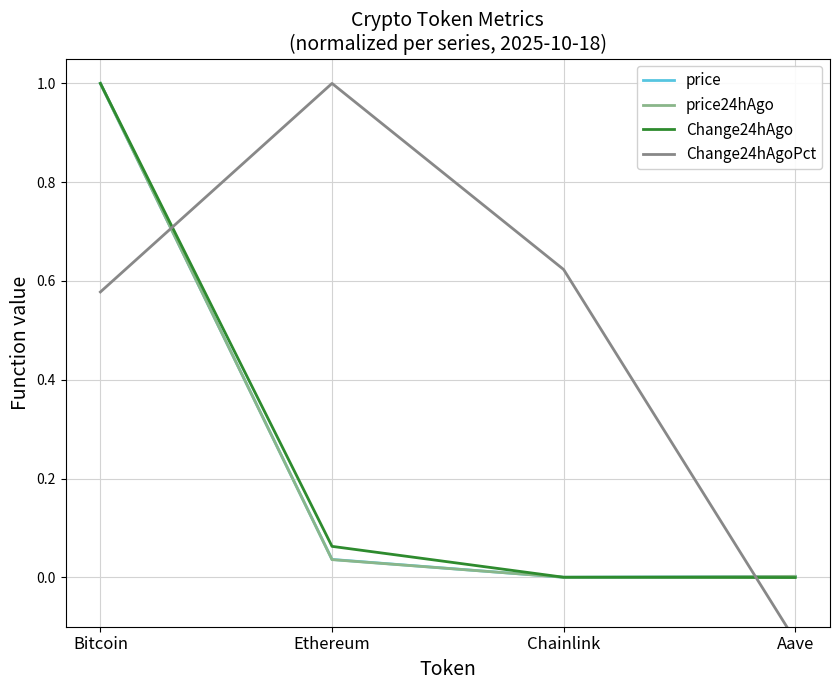

The value of Change24hAgoPct at Chainlink is 0.6. True or false?

True